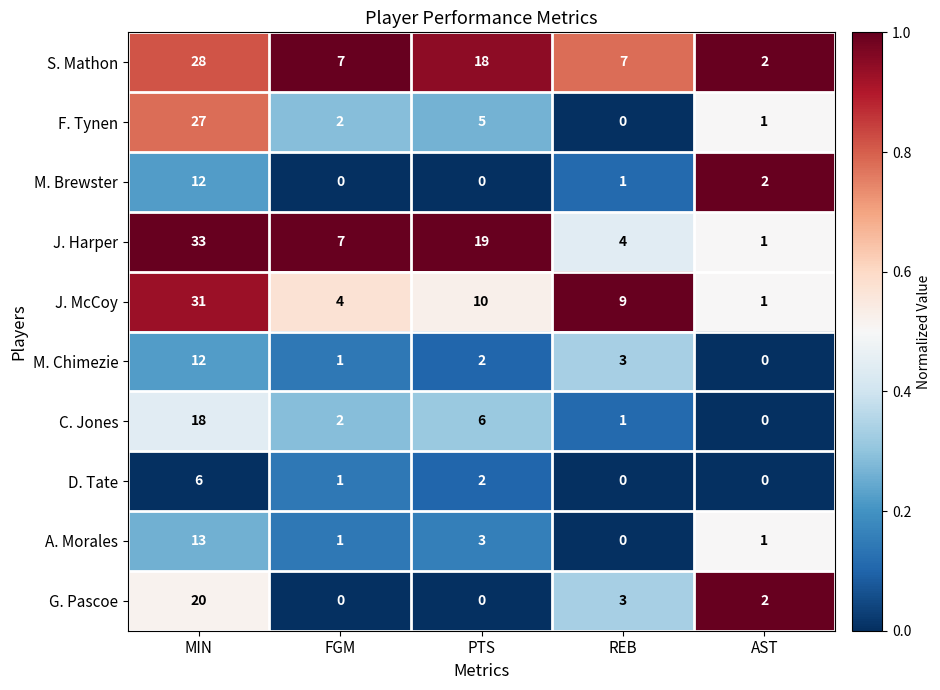

What is the total value across all series at AST?

10